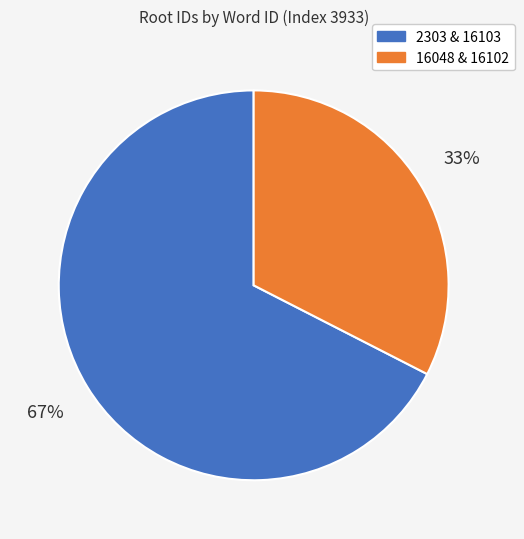

How many slices are in this pie chart?

2